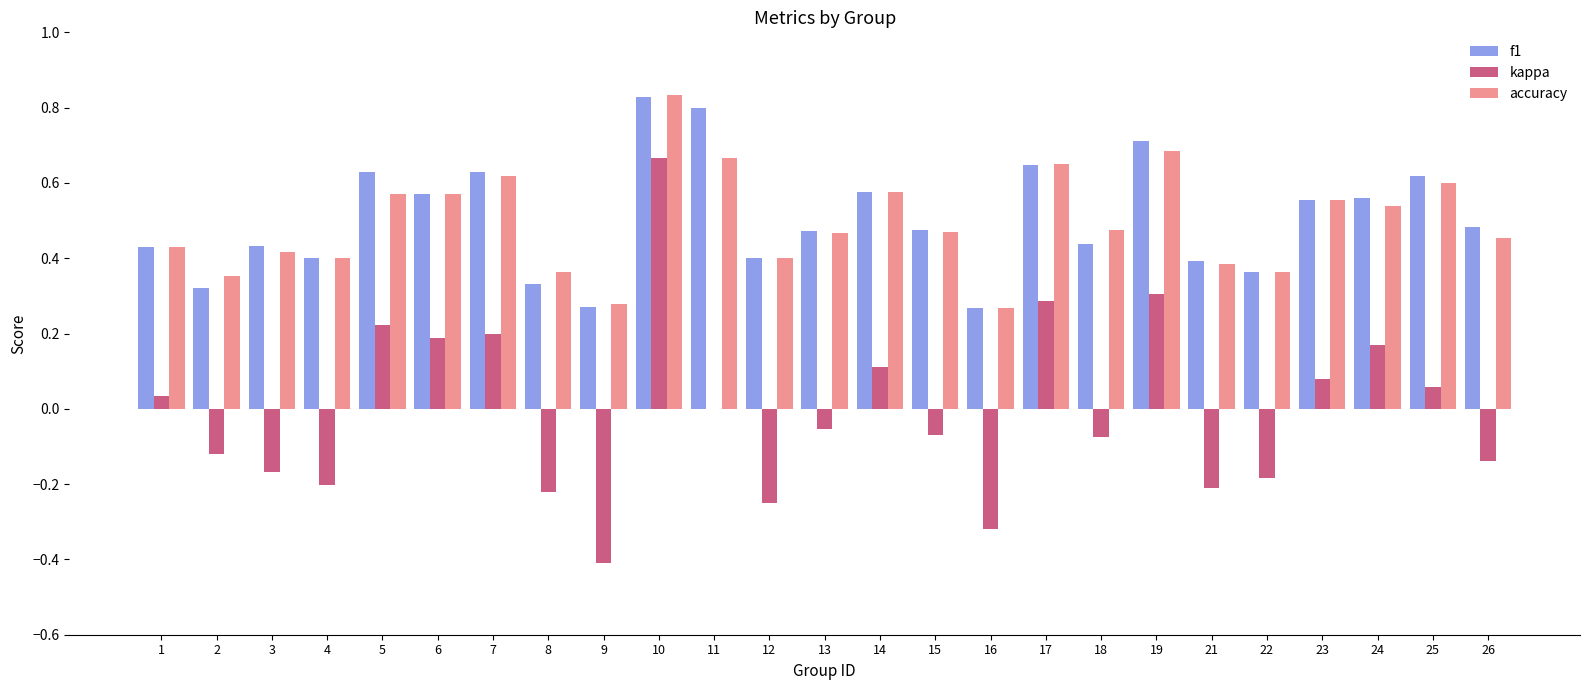

What is the total value across all series at 10?

2.3